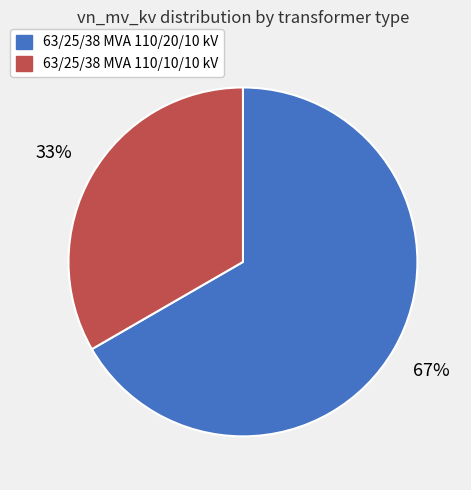

What is the majority slice?

63/25/38 MVA 110/20/10 kV